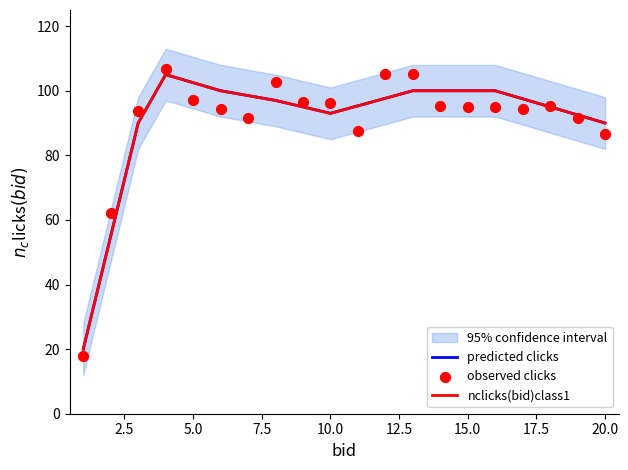

At how many categories does at least one series exceed 90?

17